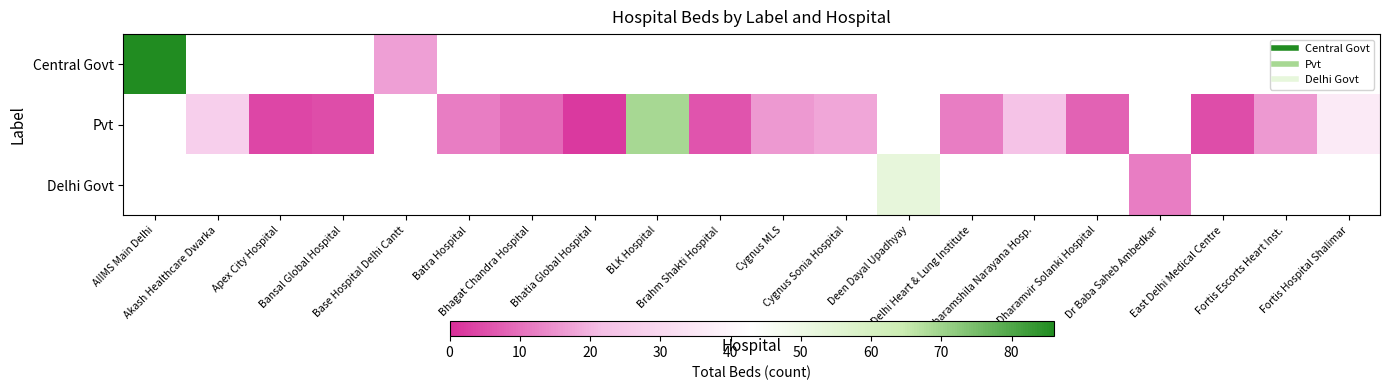

At how many categories does at least one series exceed 2?

19